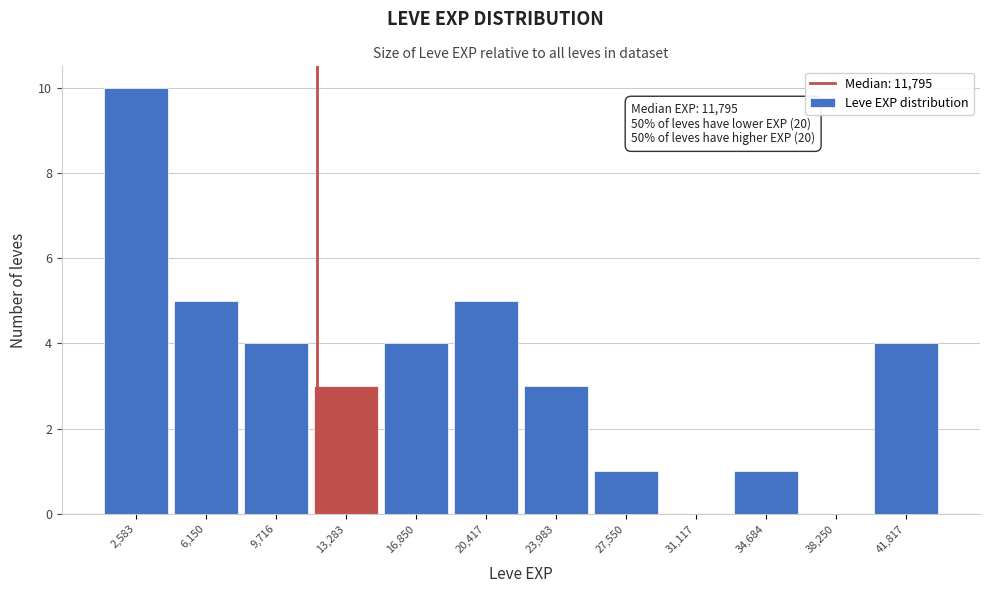

Which range on the x-axis has the tallest bar?

1000 to 4500